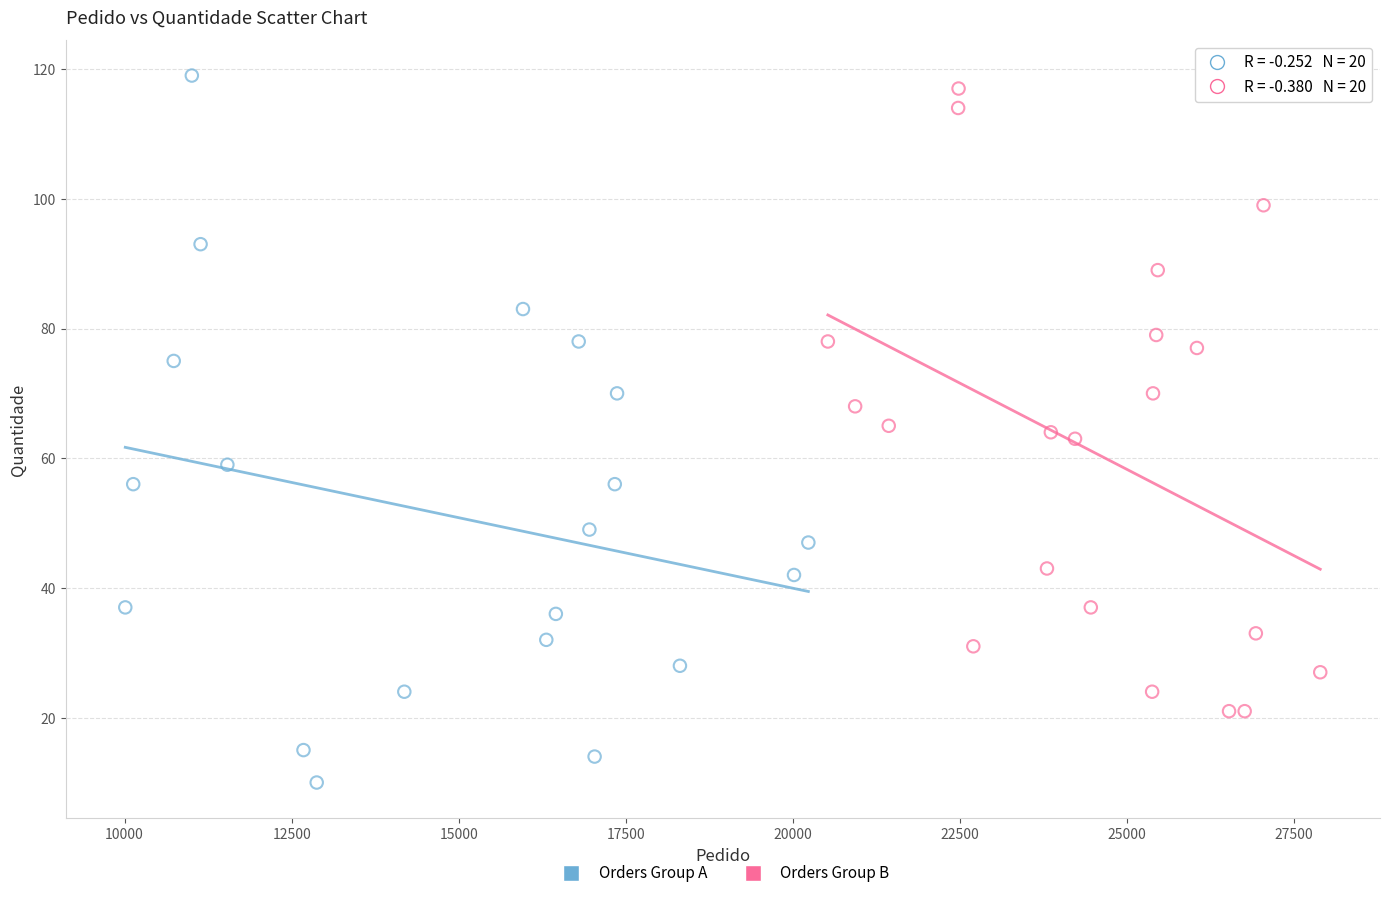

Which series has the widest spread of Y values?

Orders Group A